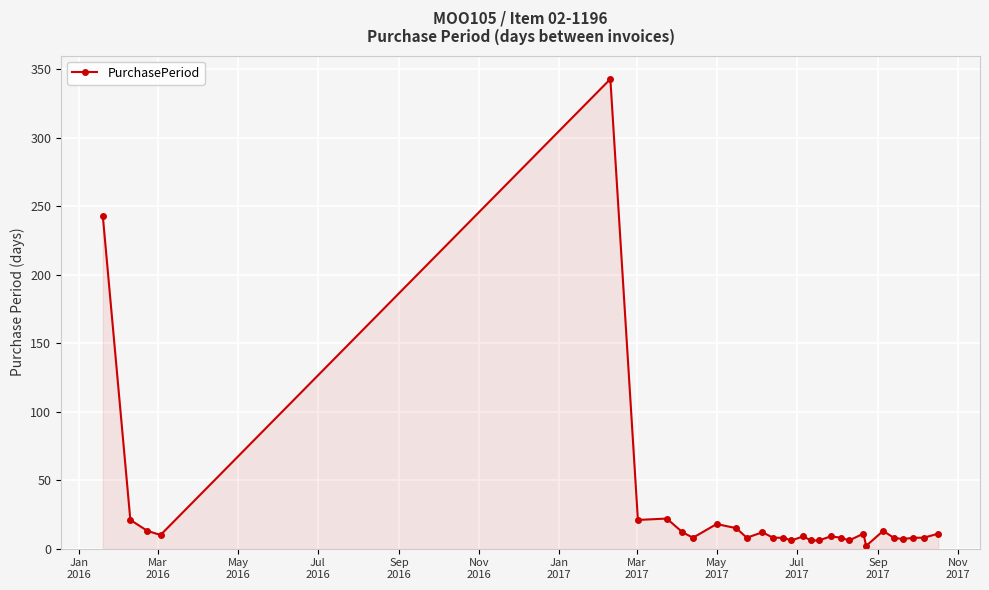

What is the value of the 28th point from the left?

8